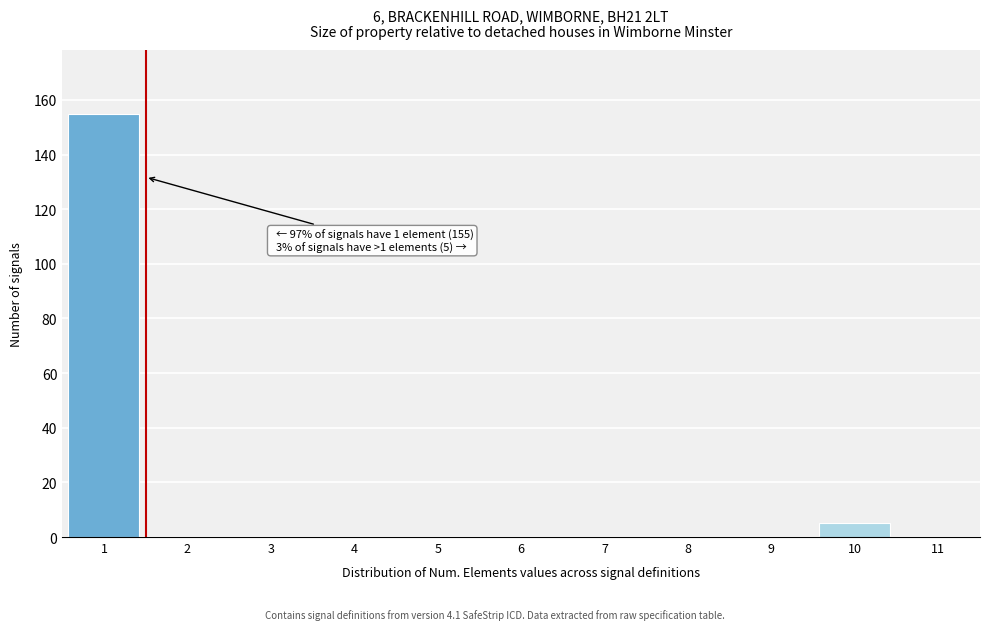

Which range on the x-axis has the tallest bar?

0.5 to 1.5